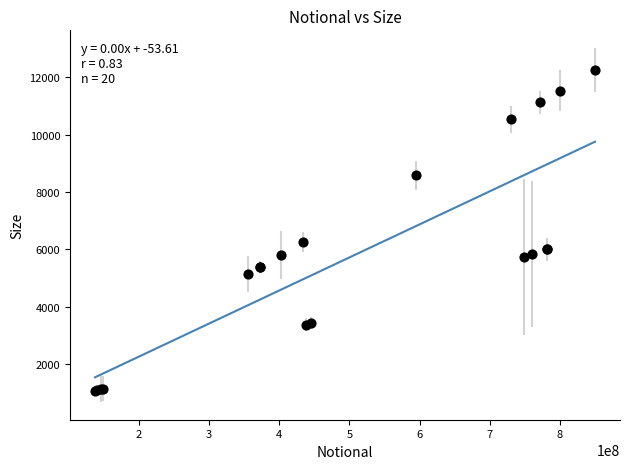

What Y value in the scatter plot is closest to 6659?

6260